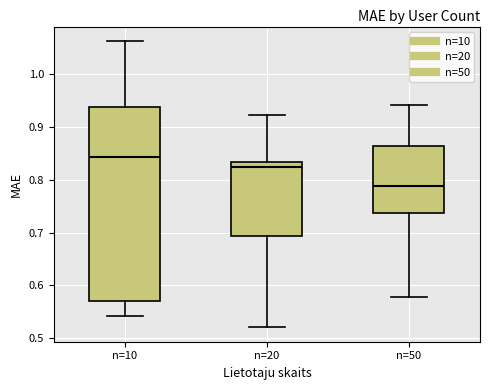

Reading left to right, transcribe this box plot: for each box, give where its median line is, the range the box spans, and where its two whiskers end, as read against the y-axis. The values are not printed on the chart, so give them approximately, as read against the axis.

n=10: median 0.84, box 0.57 to 0.94, whiskers 0.54 to 1.06
n=20: median 0.82, box 0.69 to 0.83, whiskers 0.52 to 0.92
n=50: median 0.79, box 0.74 to 0.86, whiskers 0.58 to 0.94